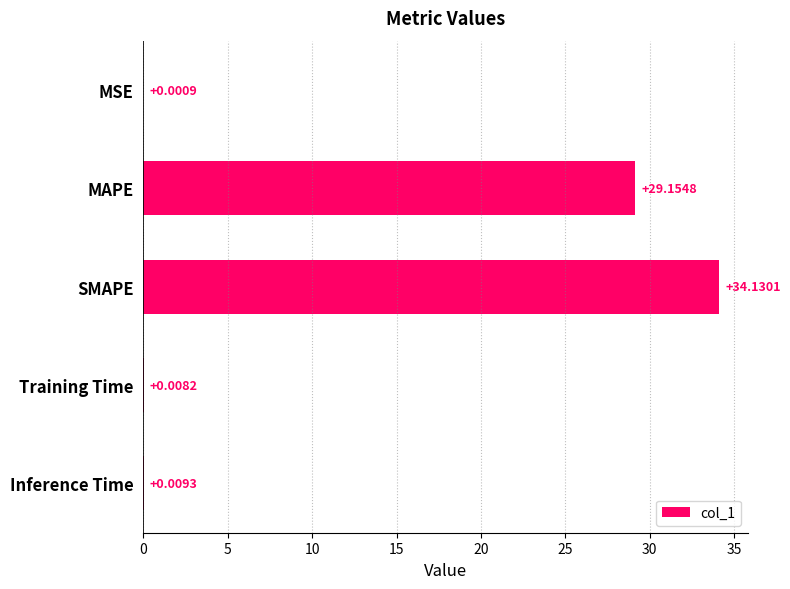

What is the maximum value shown in the chart?

34.1